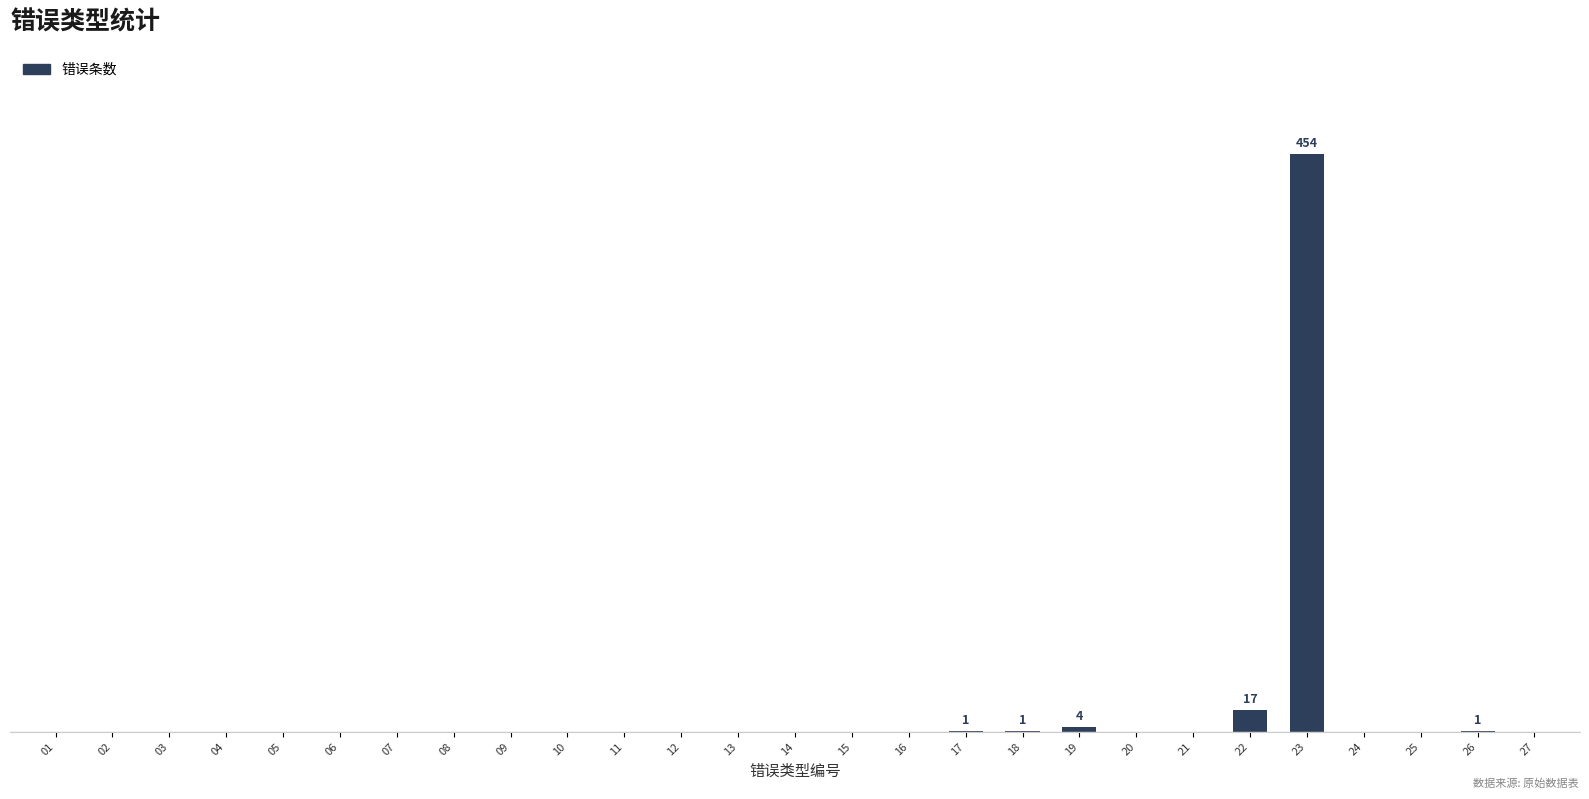

Which label corresponds to the largest value in the chart?

23